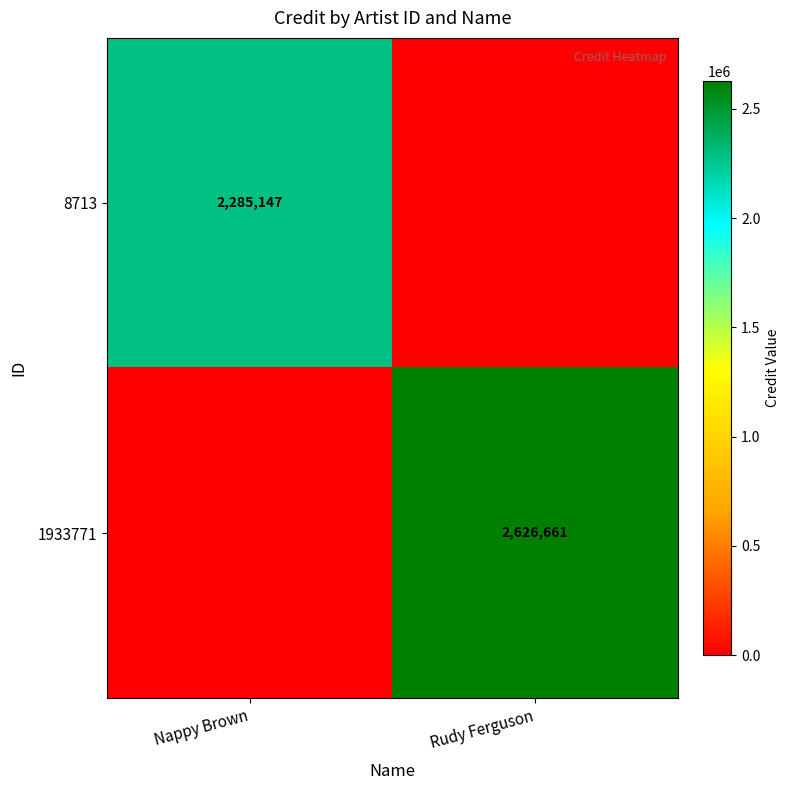

True or false: 1933771 has a value of 2626661 at Rudy Ferguson.

True